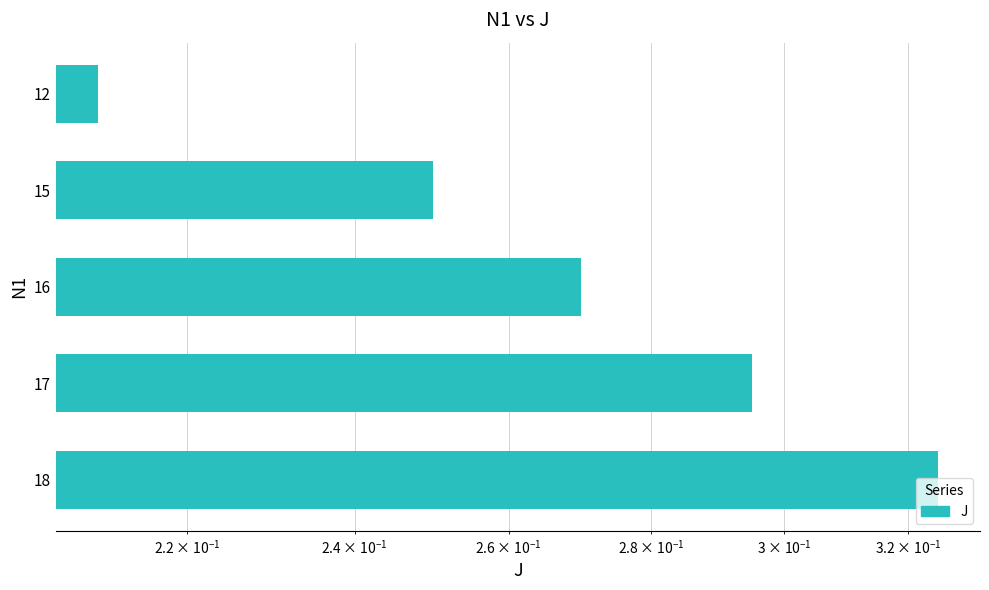

Reading left to right, extract all data points from this chart.

0.2	0.2	0.3	0.3	0.3